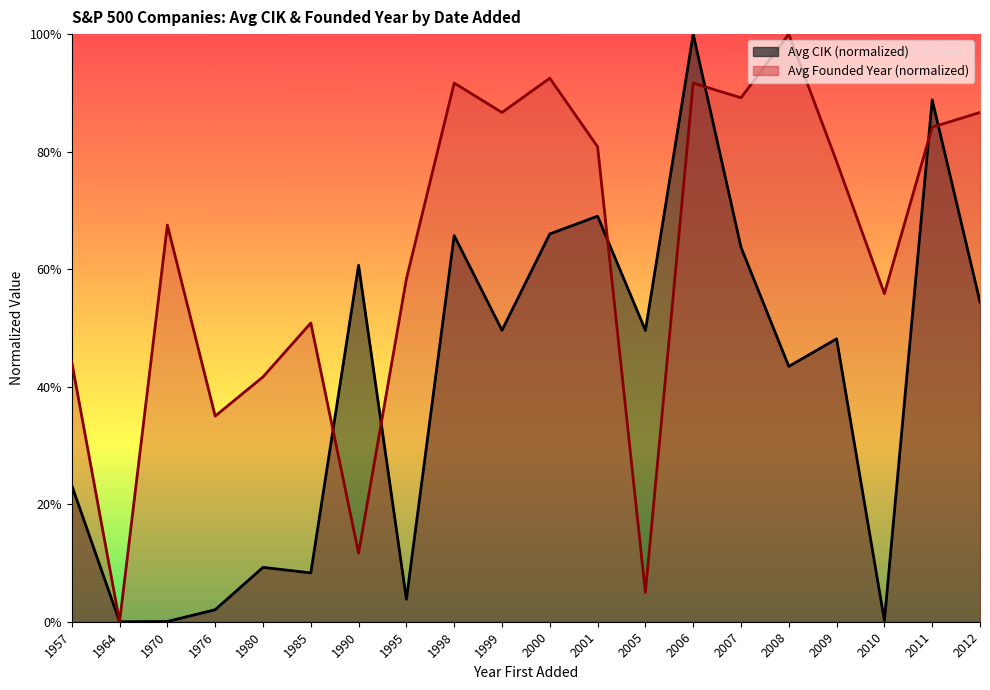

True or false: Avg Founded has a value of 1.3 at 2011.

False